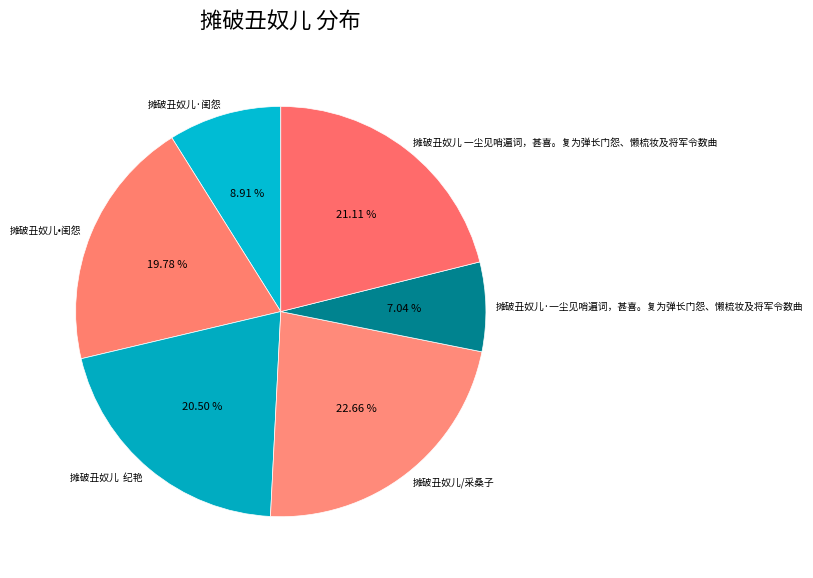

Is 摊破丑奴儿·一尘见哨遍词，甚喜。复为弹长门怨、懒梳妆及将军令数曲 the majority of the pie?

No